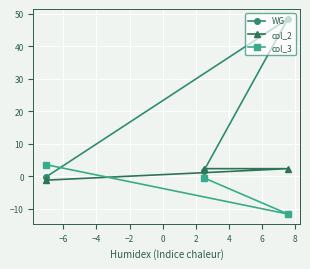

What is the value of the WG point at the 3rd from the left?

48.5